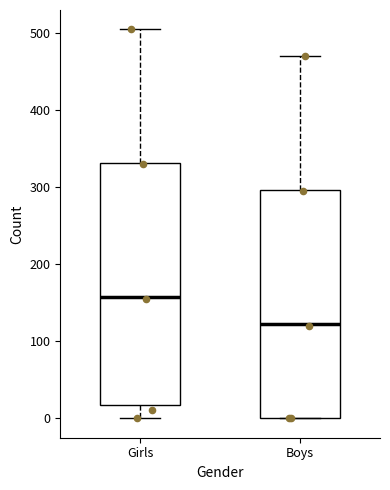

Which box has the lowest median line?

Boys